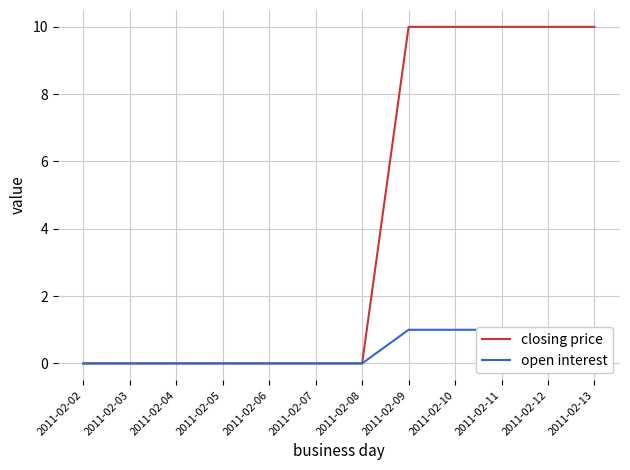

At how many categories does at least one series exceed 3?

5